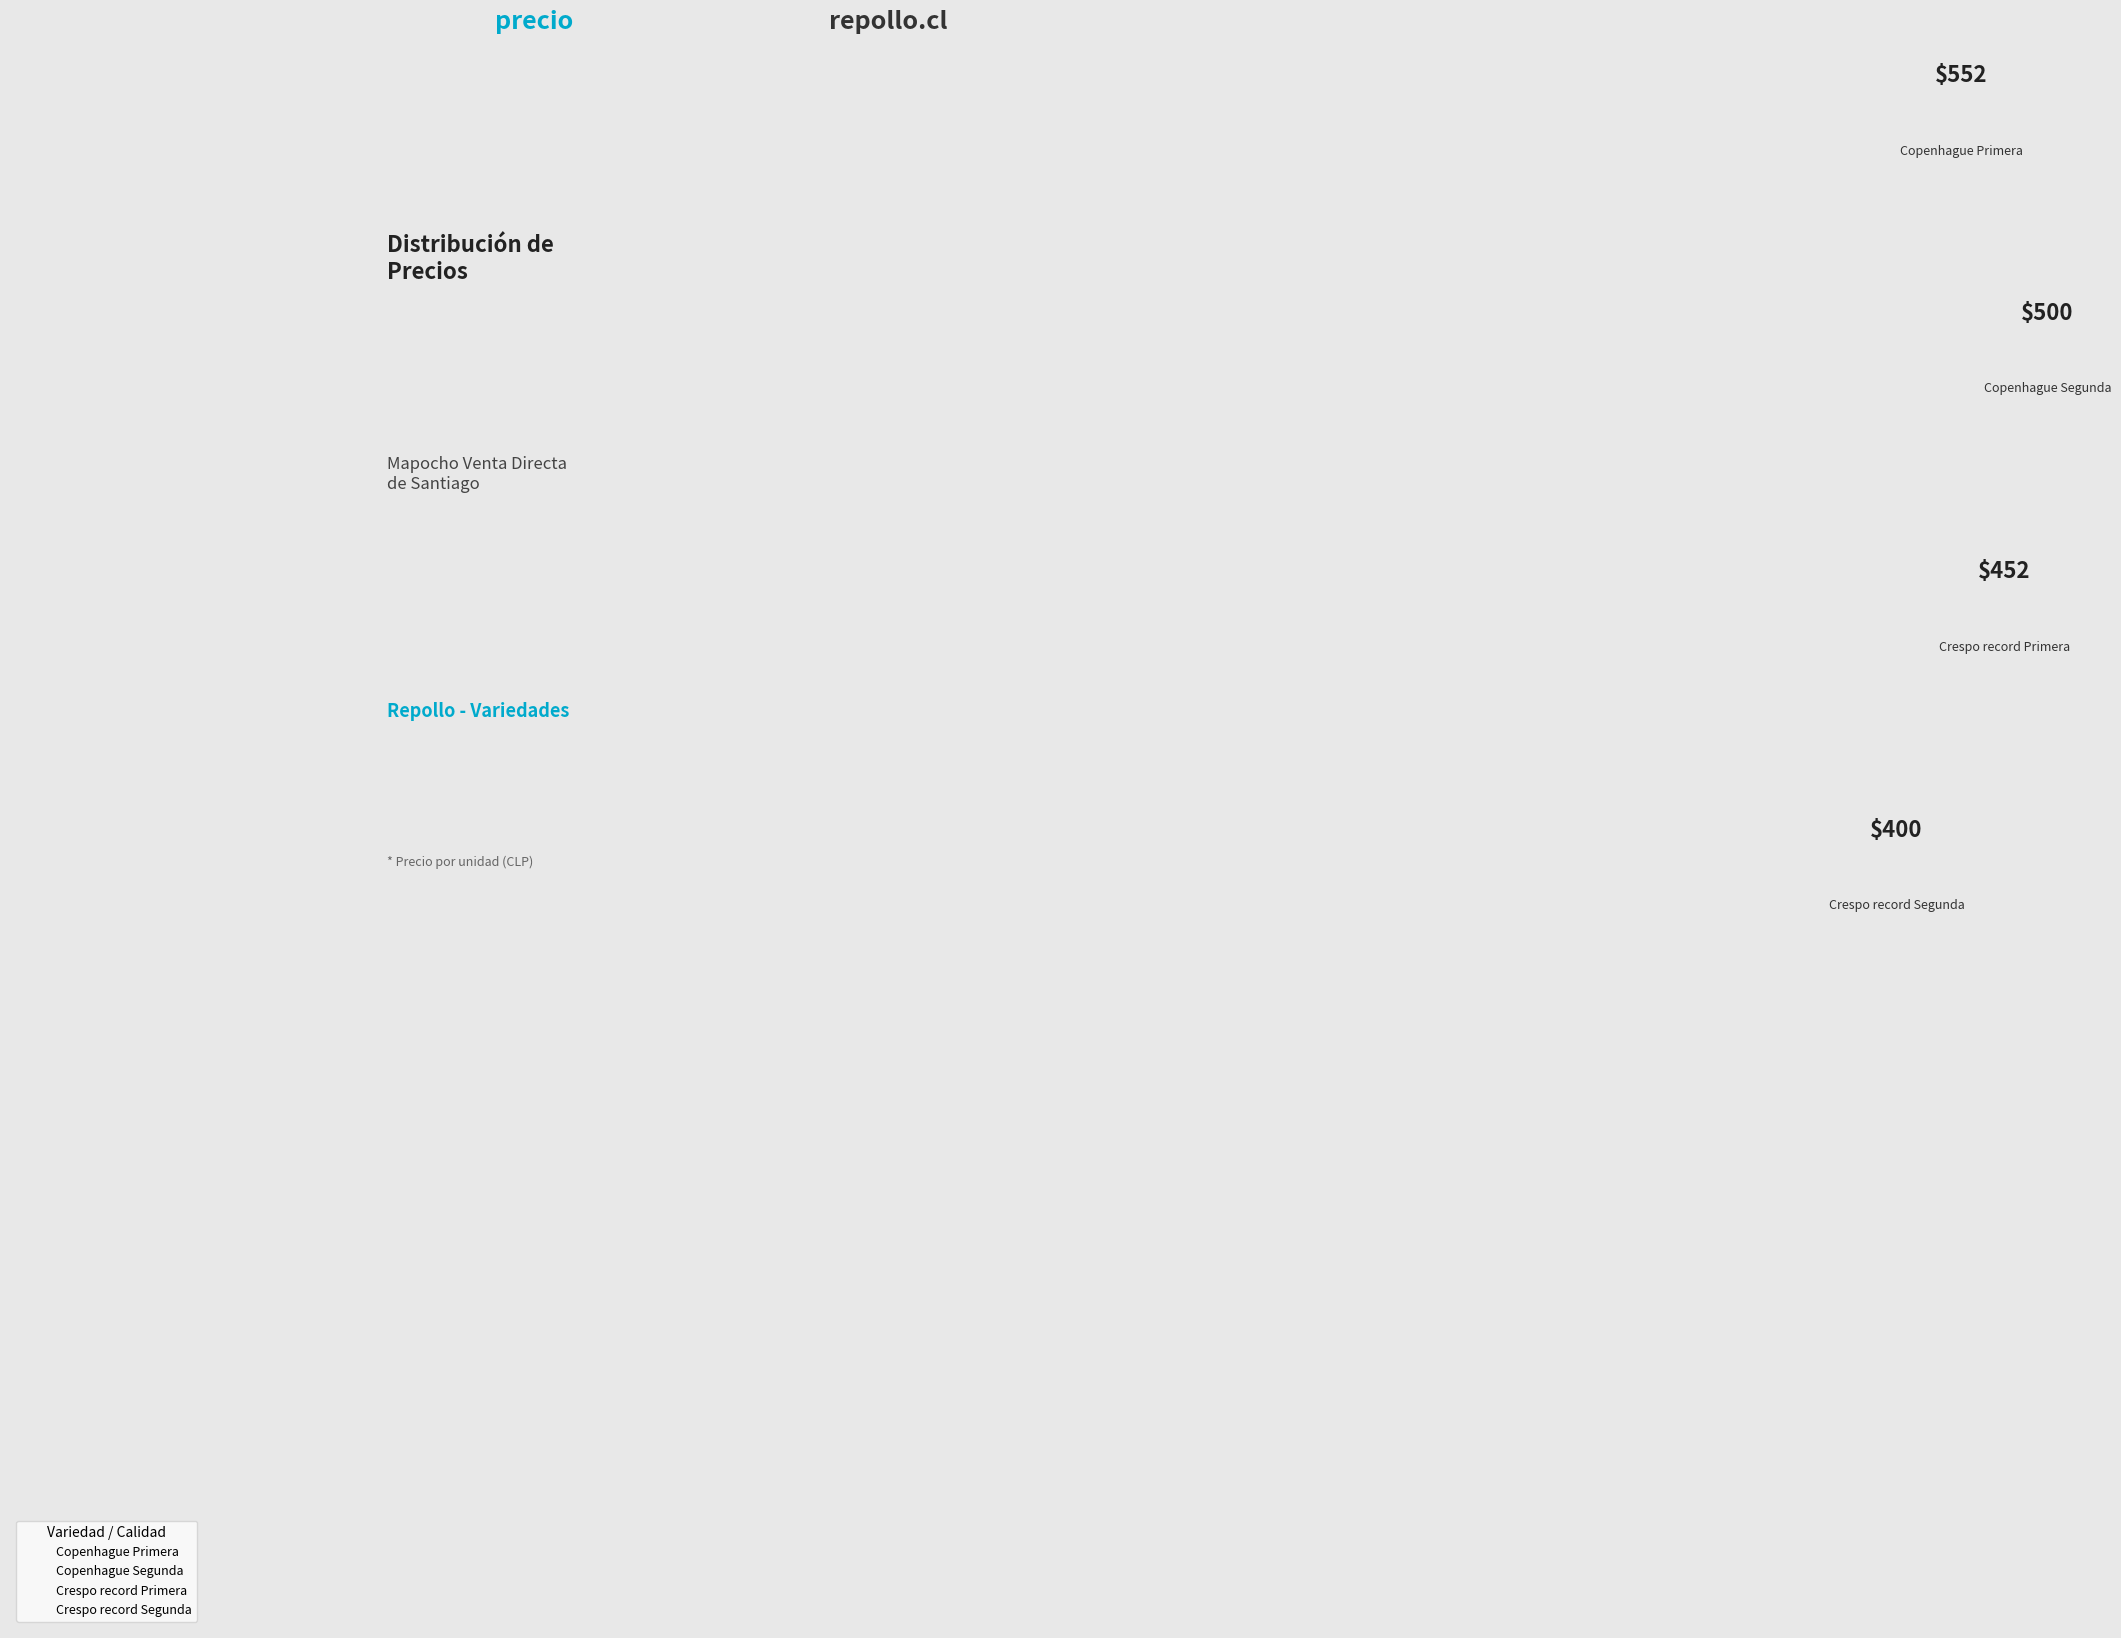

Between Crespo record Primera and Copenhague Primera, which is larger?

Copenhague Primera